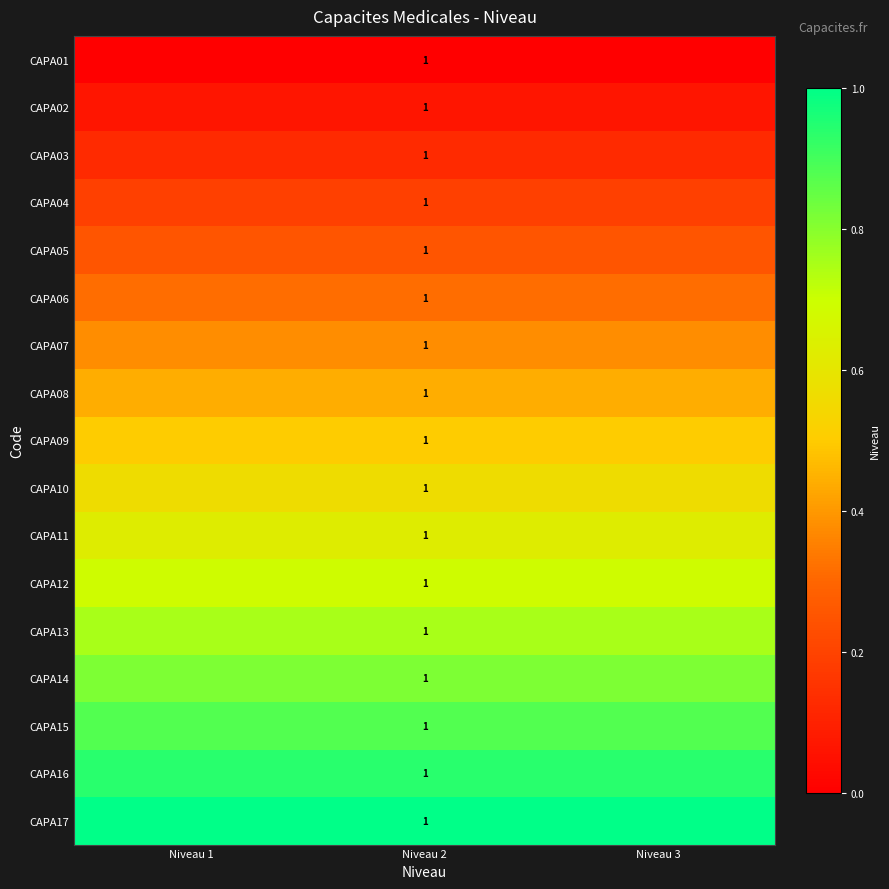

The value of CAPA04 at Niveau 3 is 0.1. True or false?

False